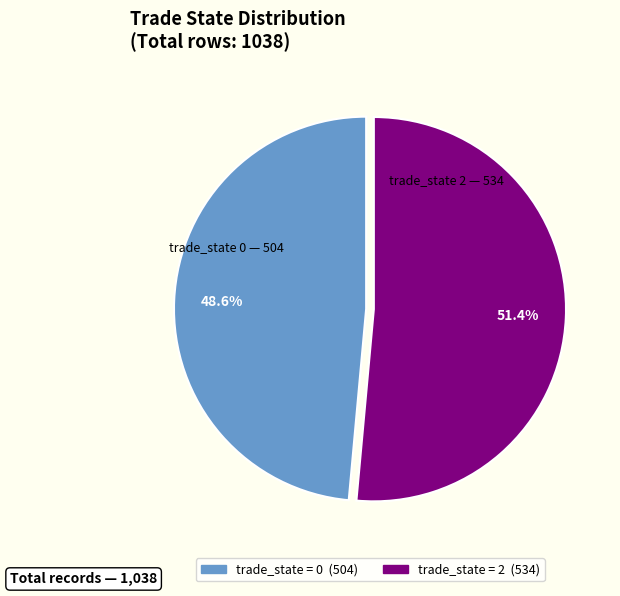

Is there a majority slice in this chart?

Yes